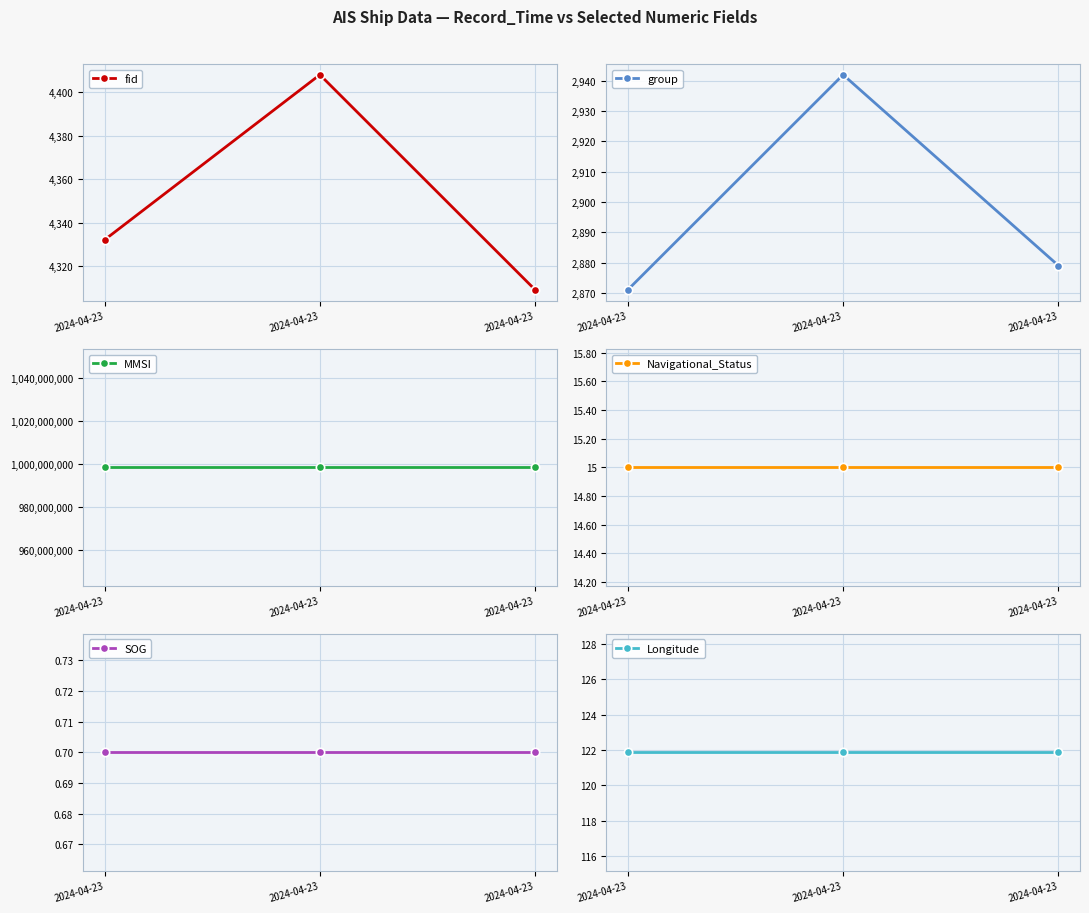

What is the difference between the highest and lowest values at 2024-04-23?

998361614.3